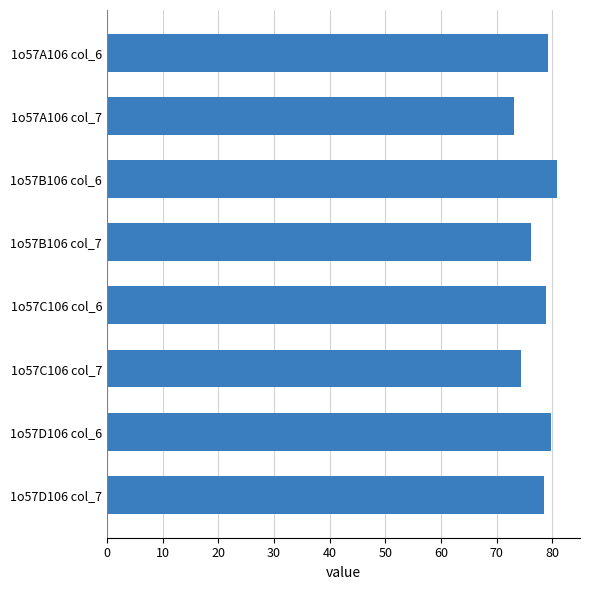

Read the value at 1o57C106 col_7.

74.3